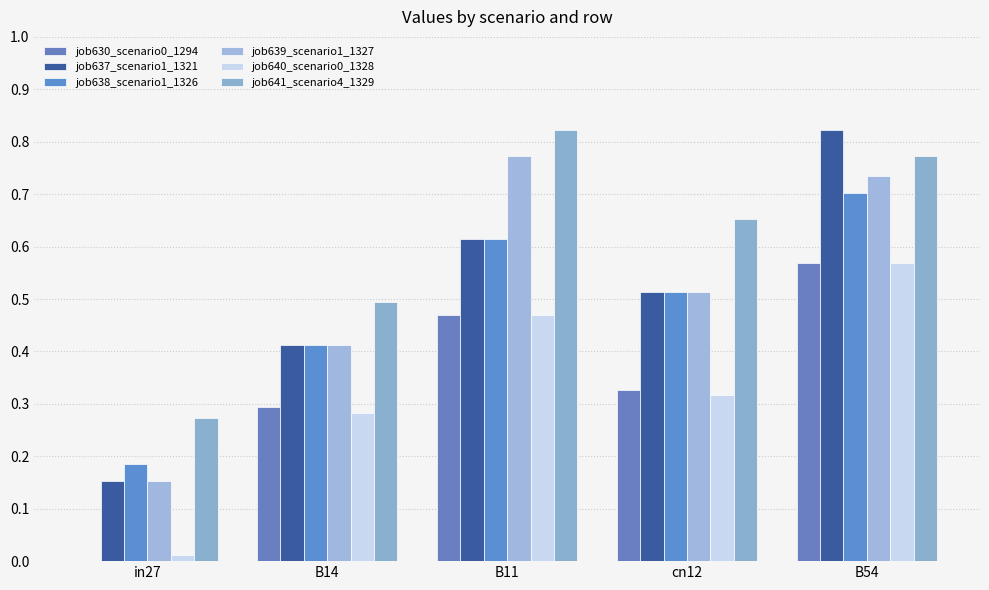

What is the greatest value displayed?

0.8